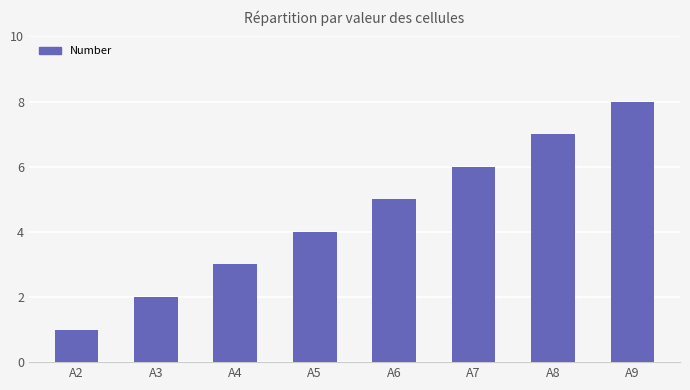

What is the approximate value at A3?

2